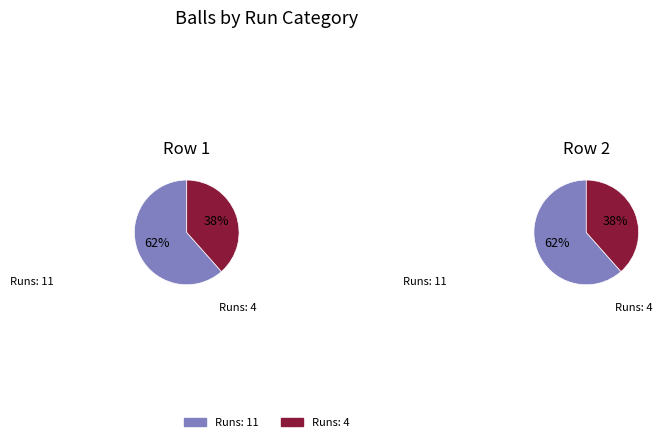

What percentage is the 11 slice, to the nearest percent?

62%